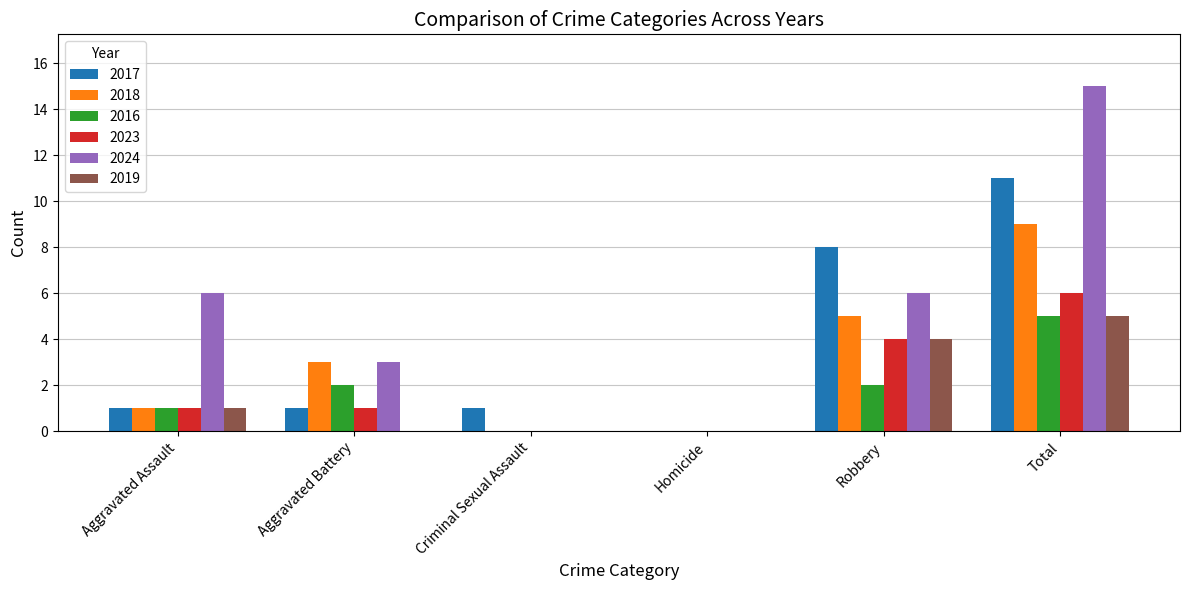

What is the highest value of the 2023 series?

6